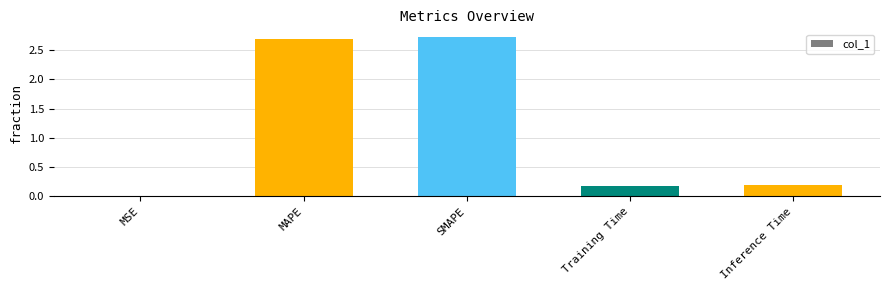

What is the sum of the values at MAPE and Training Time?

2.9